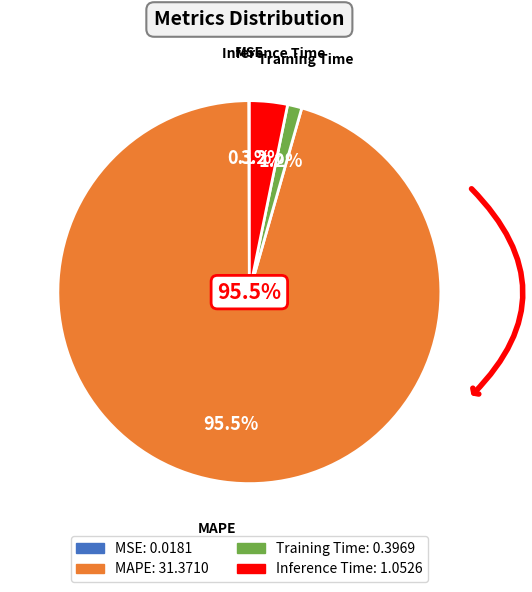

Which category has the biggest portion of the pie?

MAPE